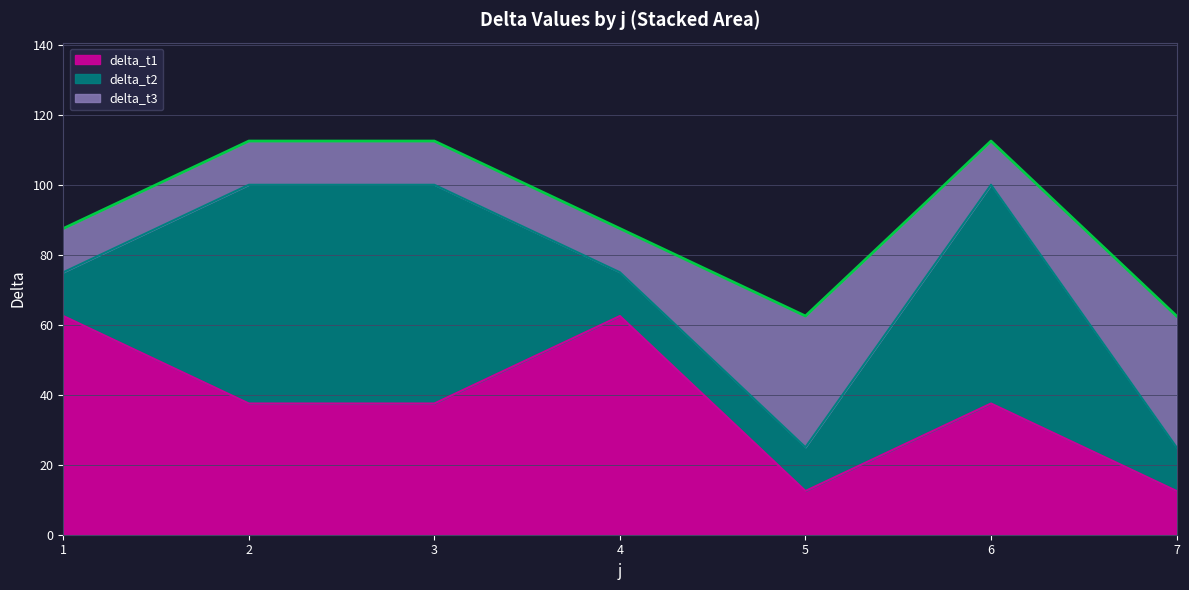

What is the maximum value for delta_t1?

62.5